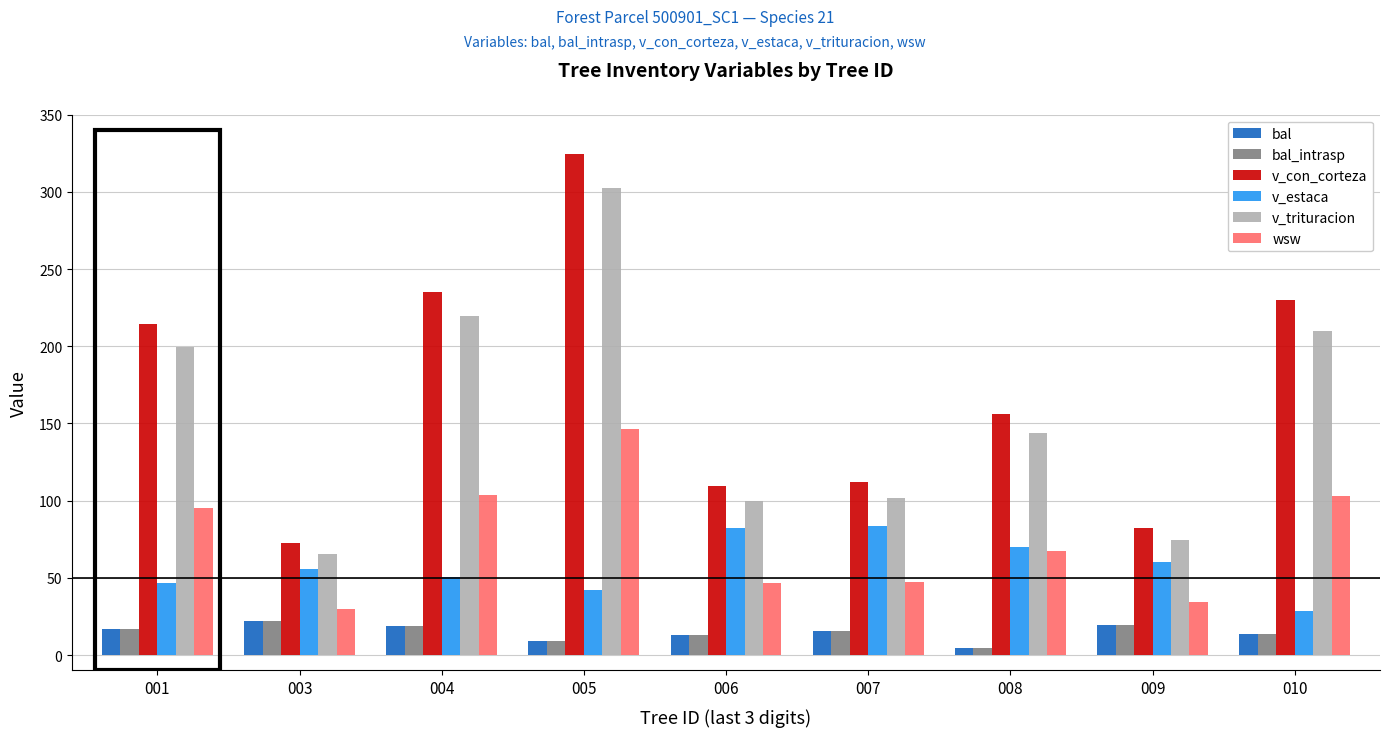

What is the minimum value for v_con_corteza?

72.4